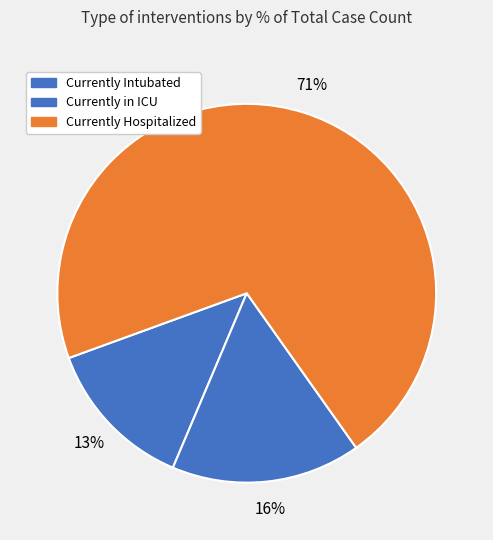

Is there a majority slice in this chart?

Yes